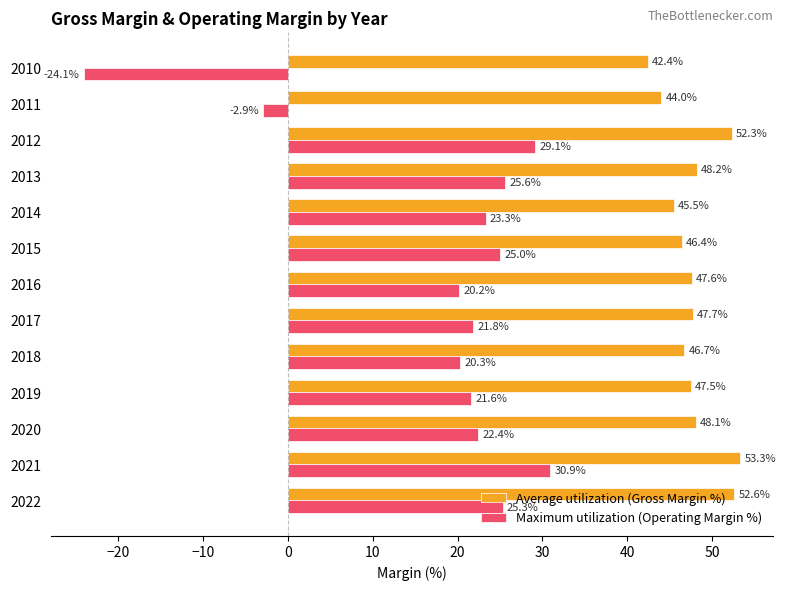

Count the number of data series in this chart.

2